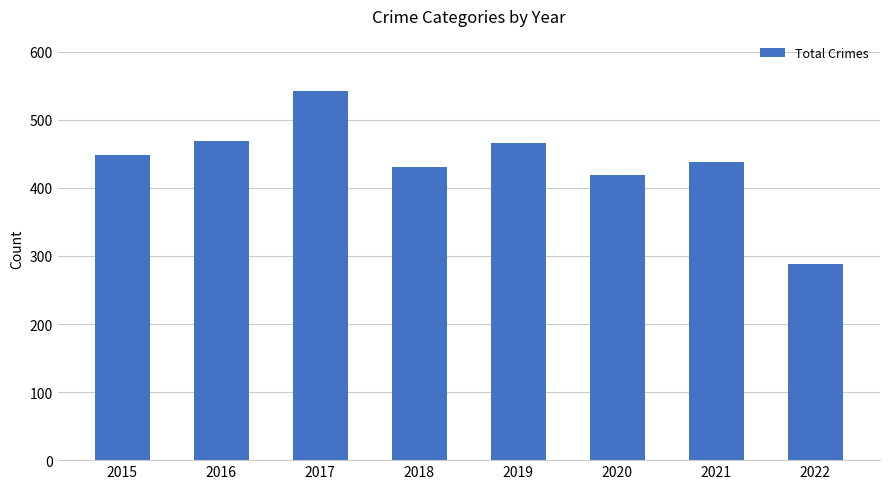

What value does the data have at 2019, to the nearest 10?

470